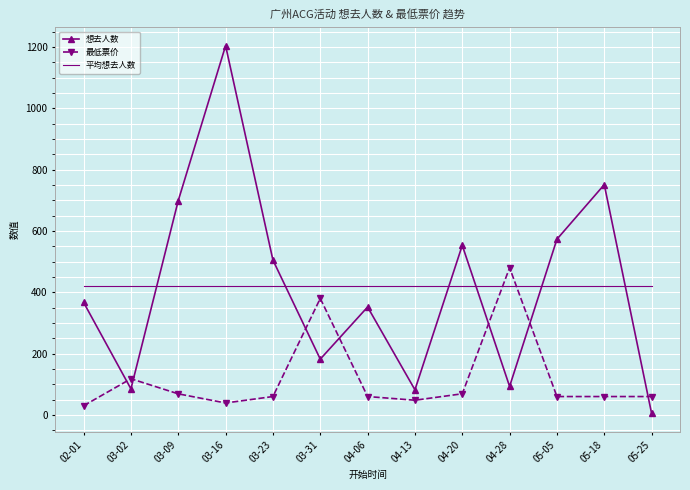

At which label is 想去人数 closest to 604?

05-05